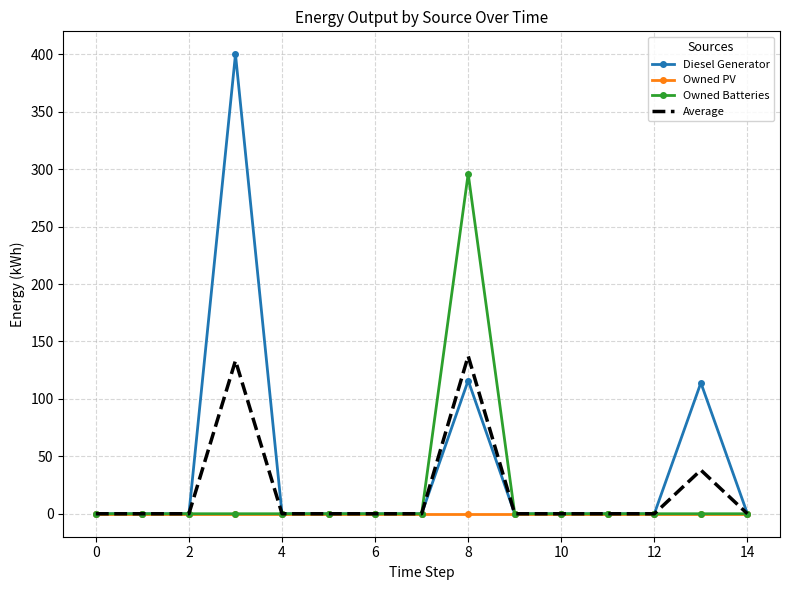

List the series in order of their peak value, lowest first.

Owned PV, Average, Owned Batteries, Diesel Generator